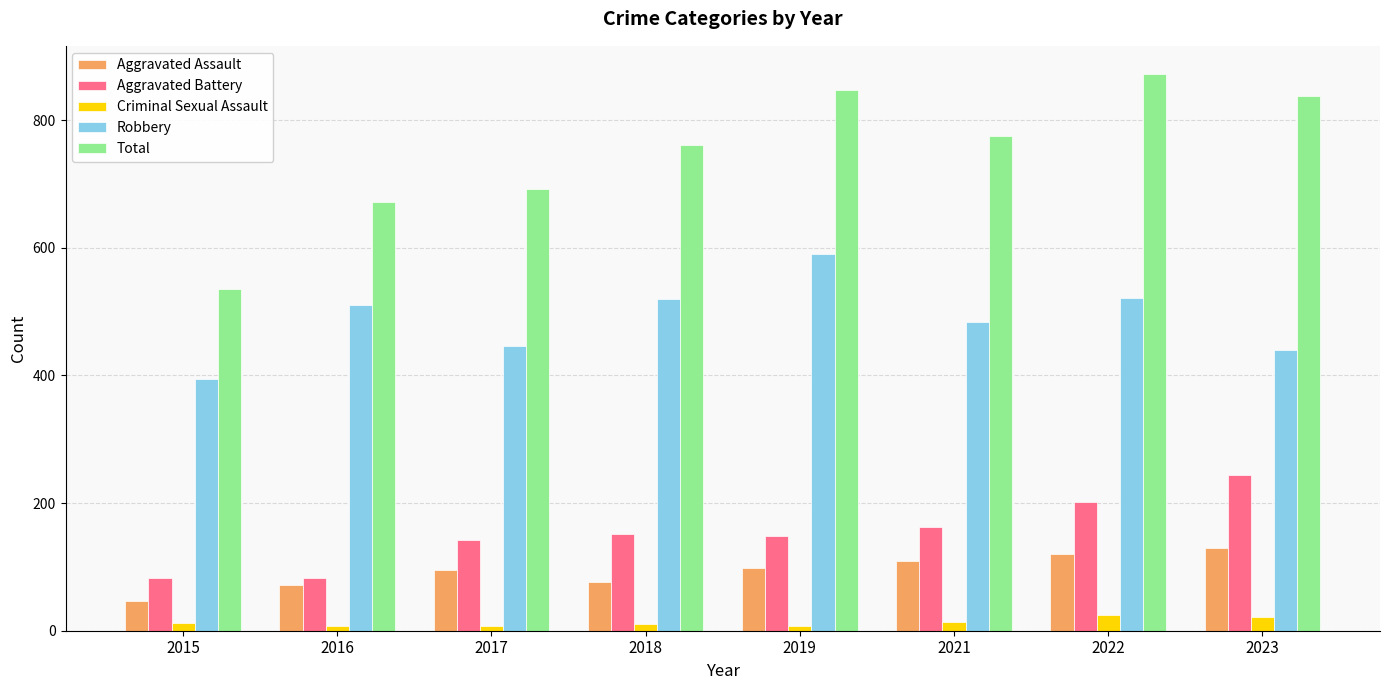

True or false: Aggravated Battery has a value of 267 at 2018.

False